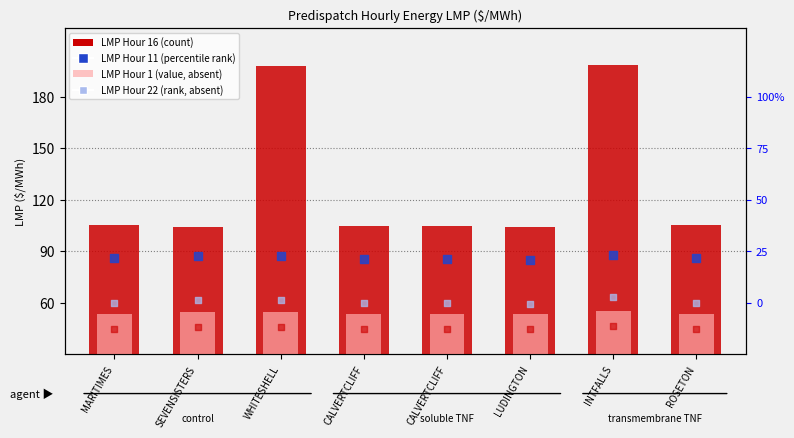

At how many categories does at least one series exceed 130?

2